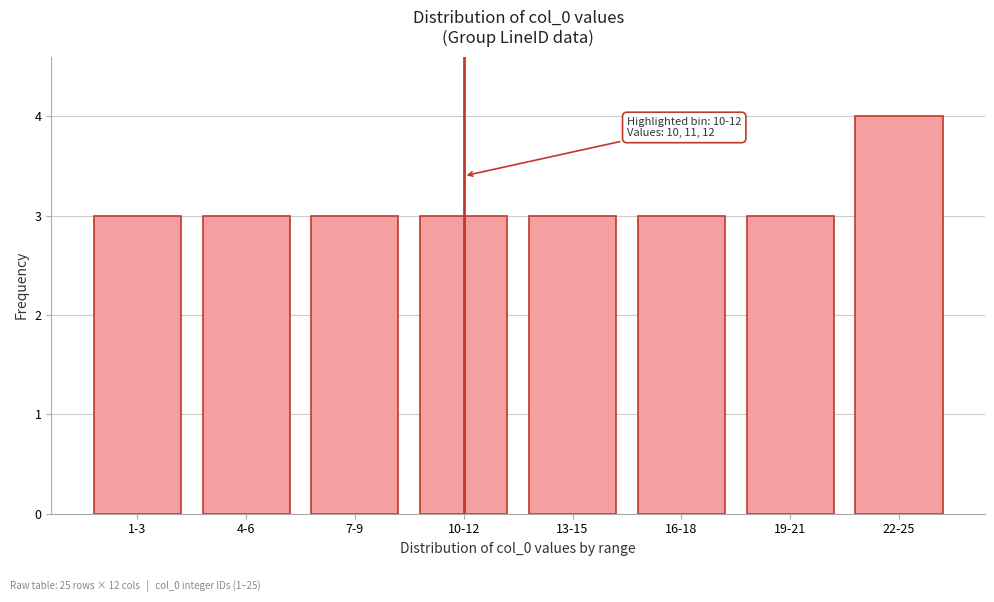

Reading left to right, transcribe all the data shown in this chart.

1-3=3	4-6=3	7-9=3	10-12=3	13-15=3	16-18=3	19-21=3	22-25=4